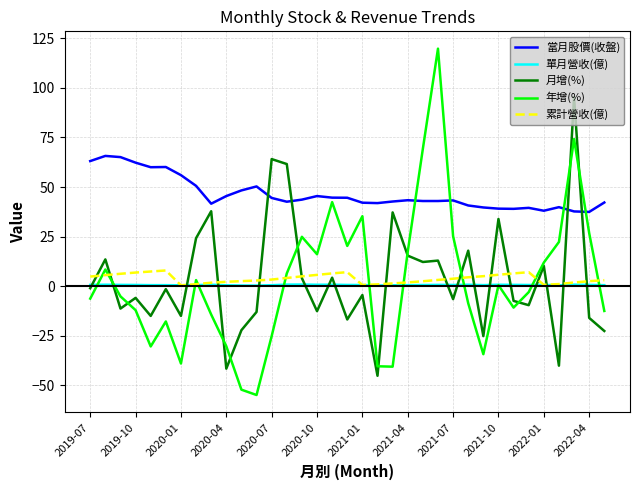

How many categories are shown in the chart?

35